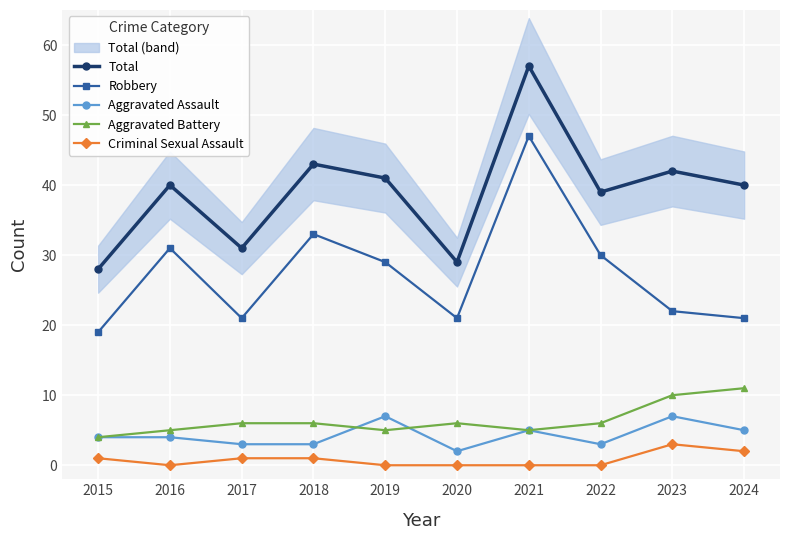

True or false: Total and Aggravated Battery cross at least once.

False